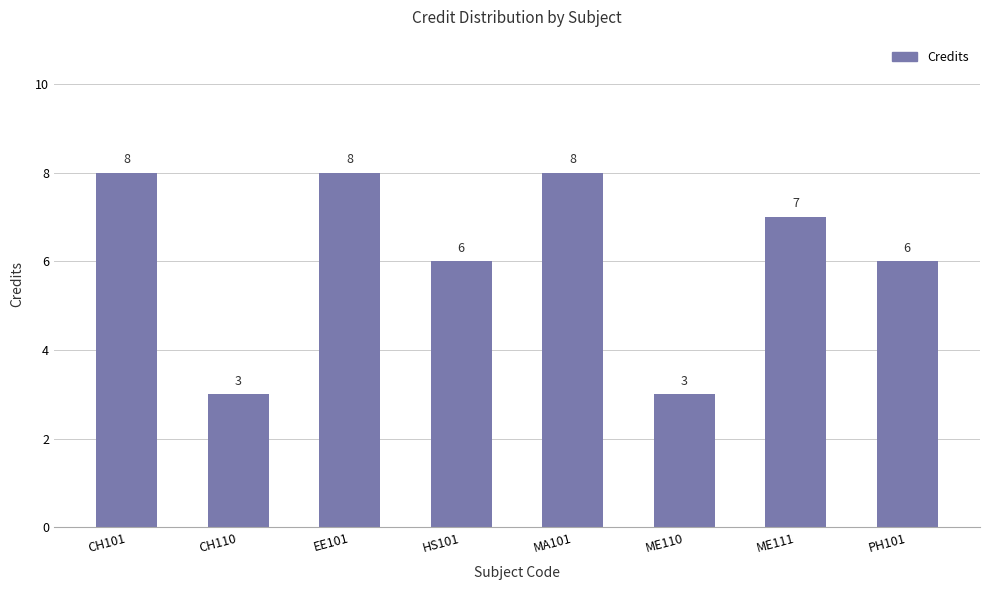

What value does the data have at ME111?

7